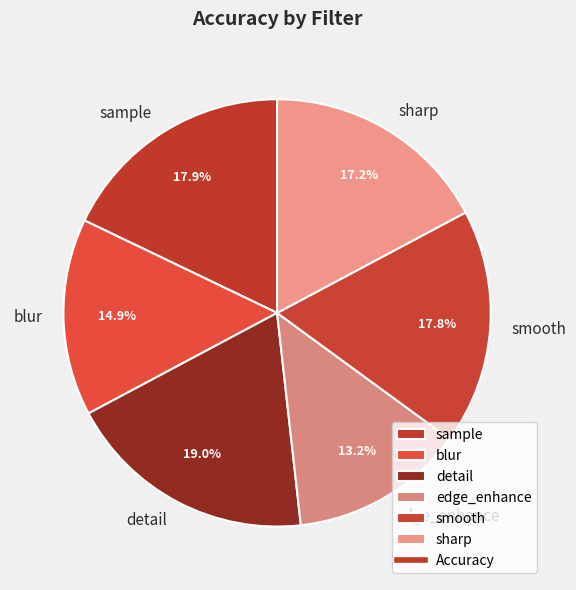

Does sharp account for over 50% of the chart?

No